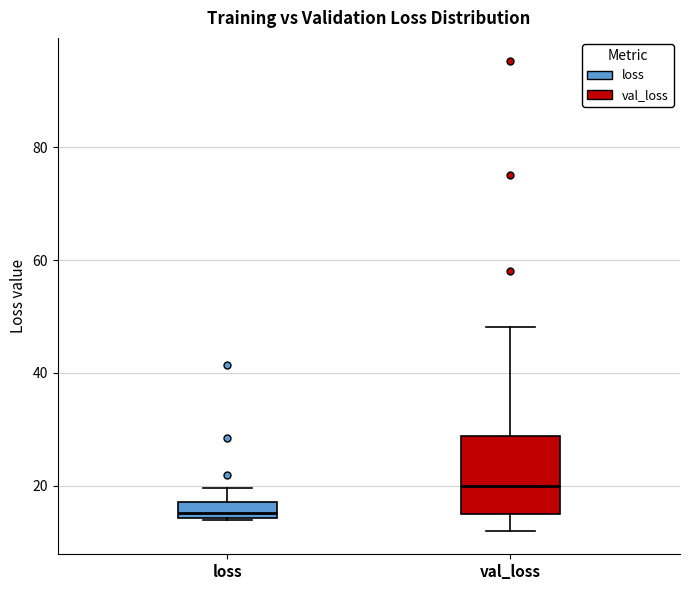

Which box's median line is the lowest?

loss